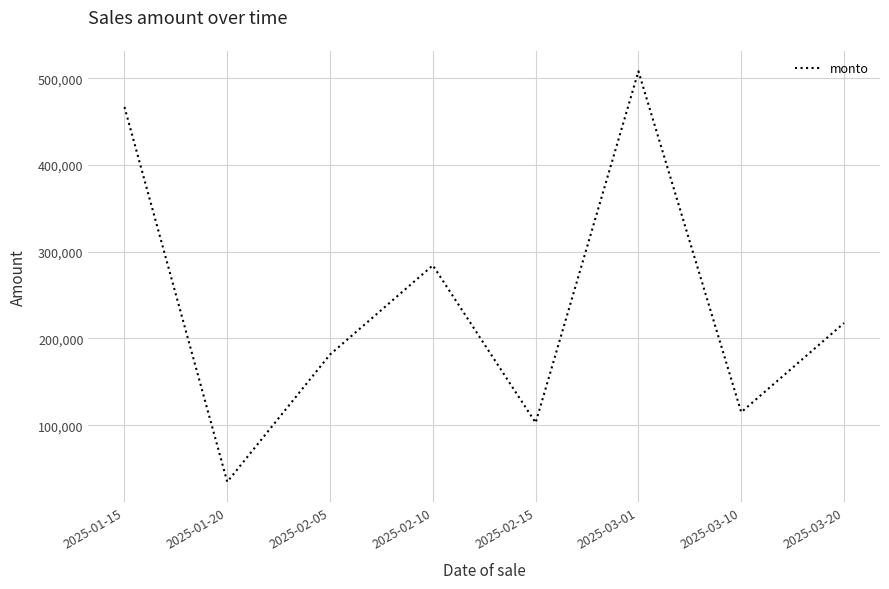

Does the chart have visible grid lines?

Yes